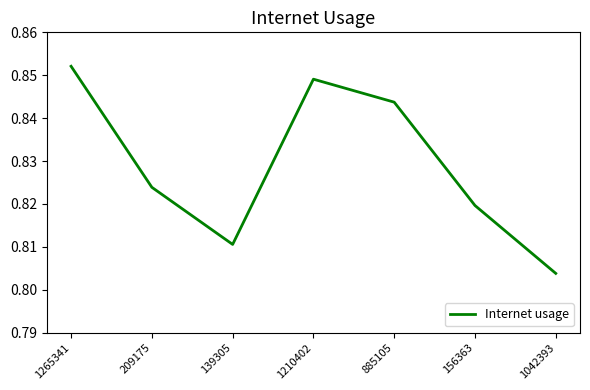

How many values are between 0 and 1?

7